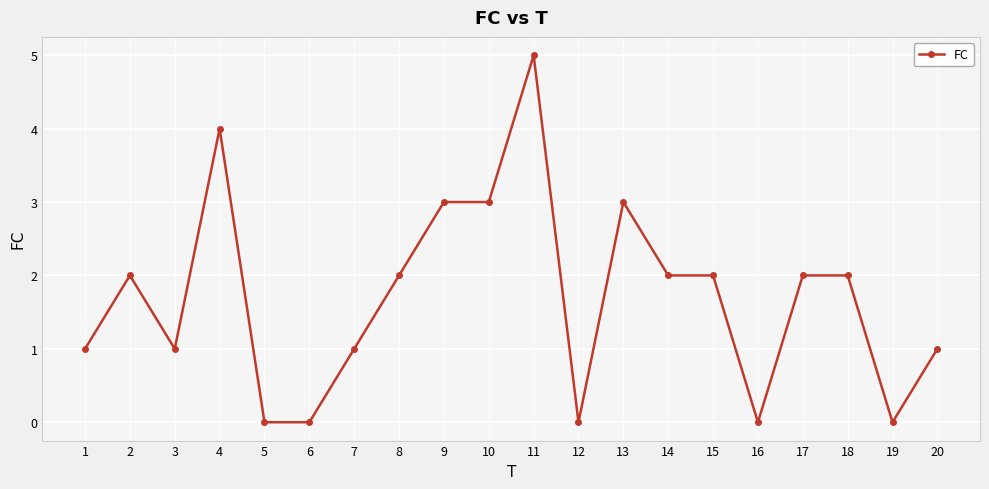

How many data points does each series have?

20